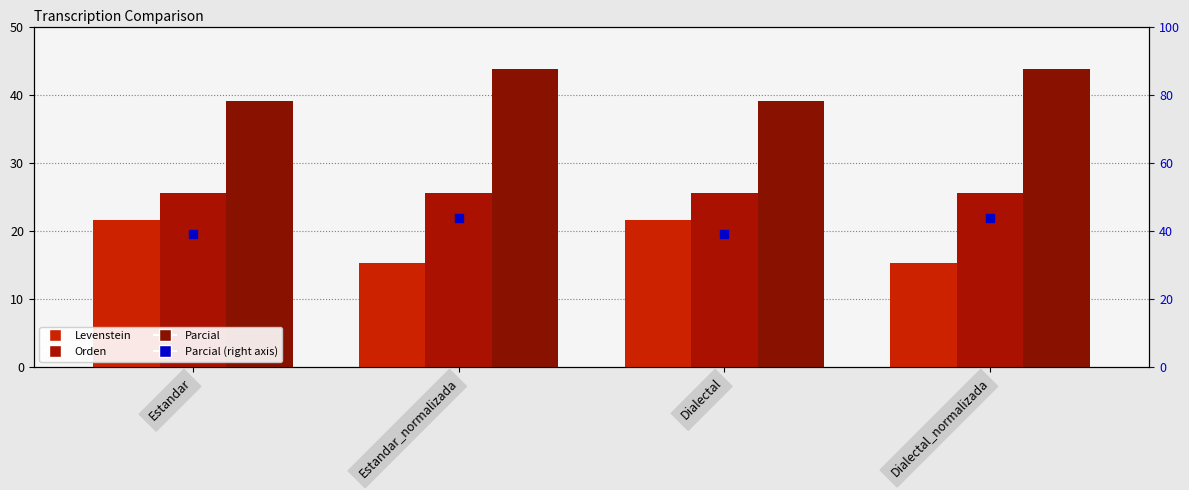

Which series reaches the maximum Y coordinate?

Parcial